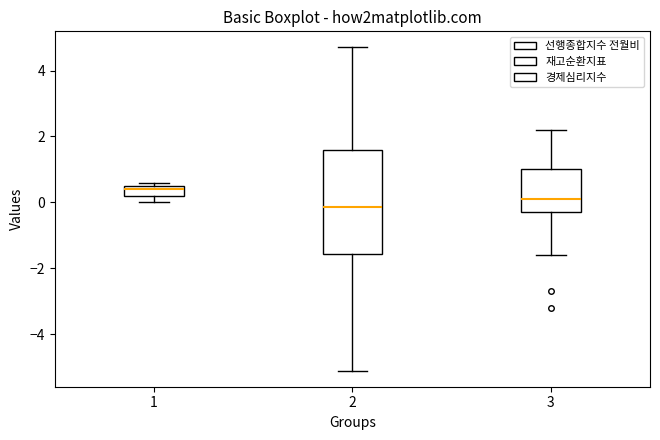

Which box is the tallest, from its lower edge to its upper edge?

2